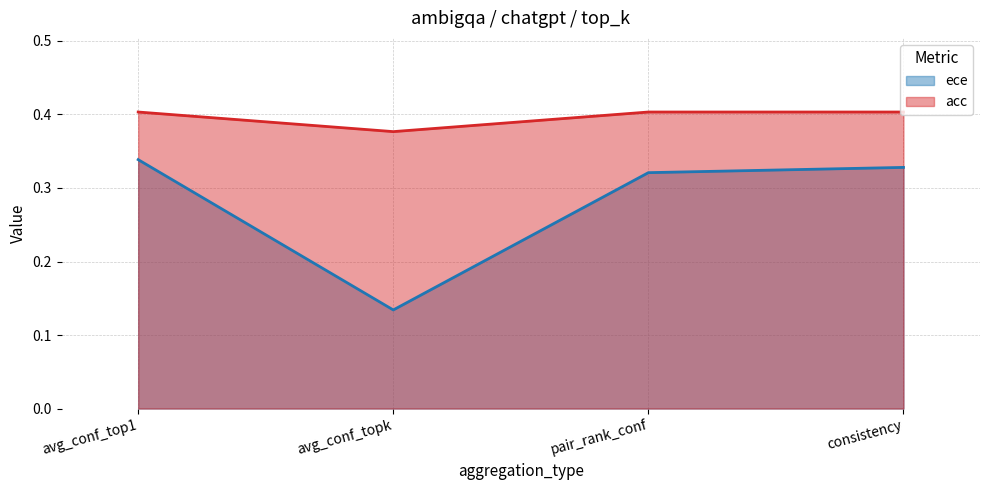

True or false: acc has more than 0 interior local peaks.

False